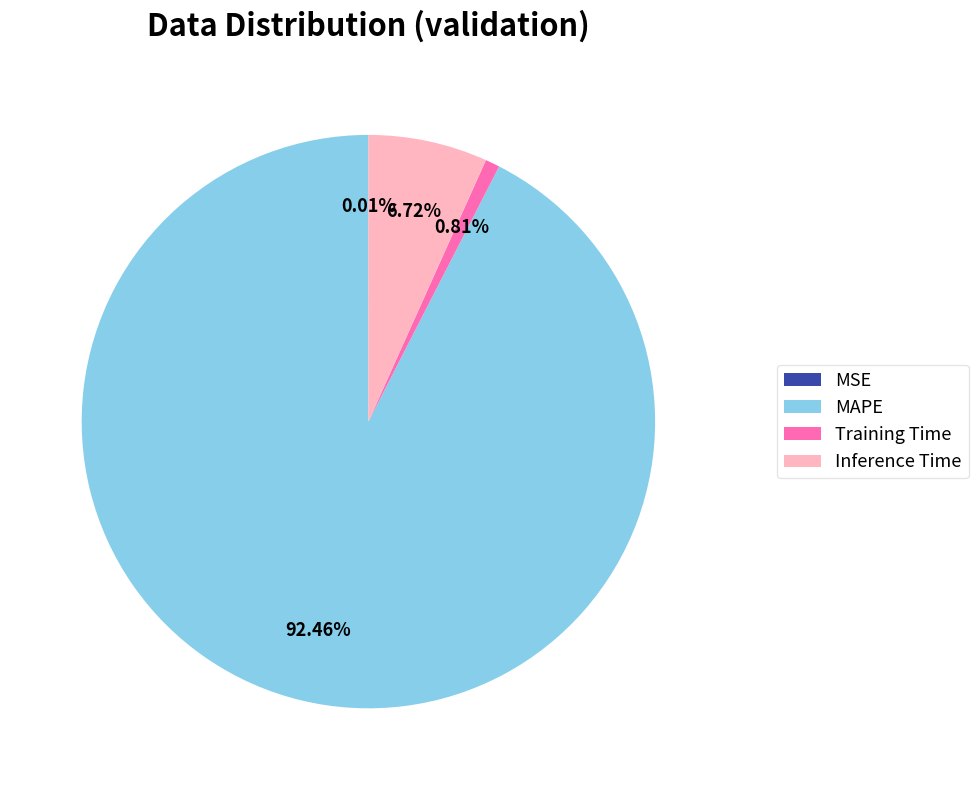

Which slice is the largest?

MAPE